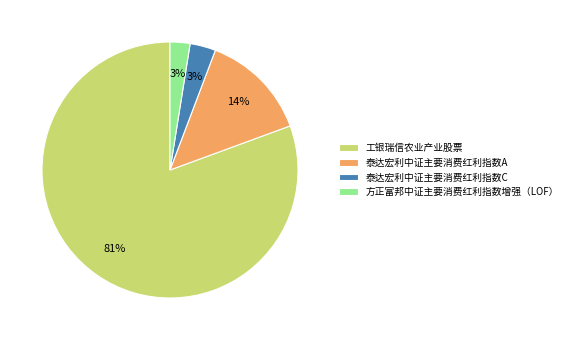

Which slice represents more than half of the pie?

工银瑞信农业产业股票